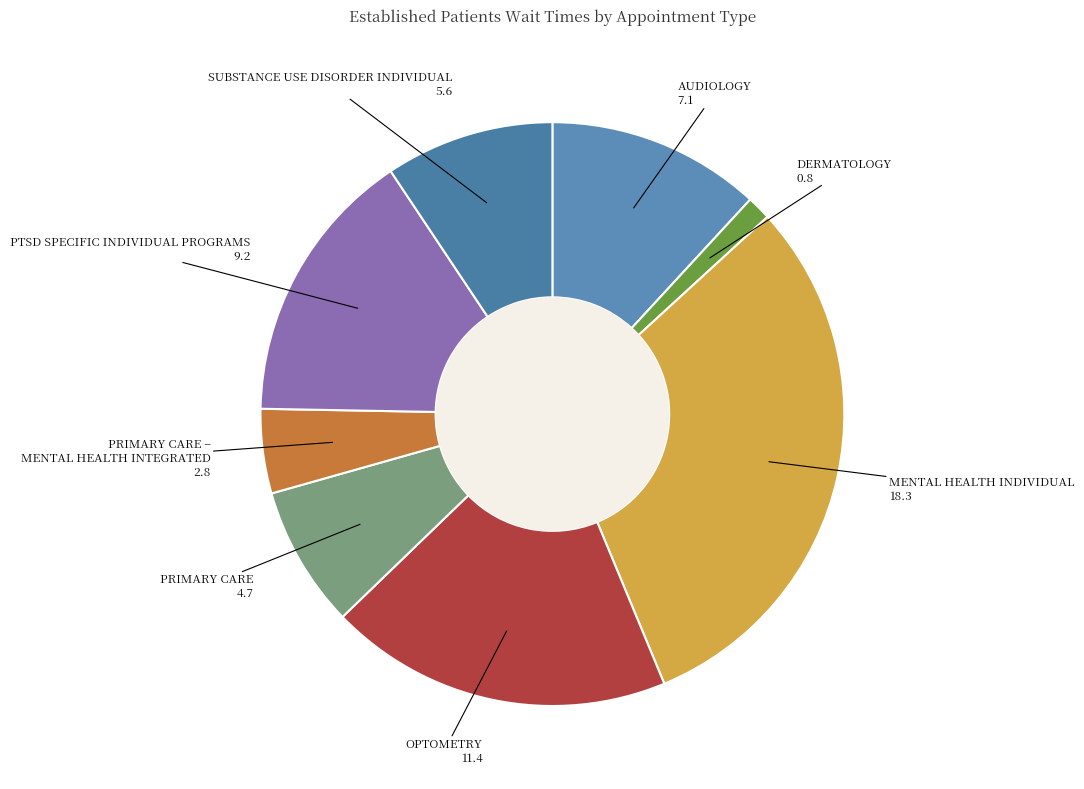

Does any single category account for the majority?

No